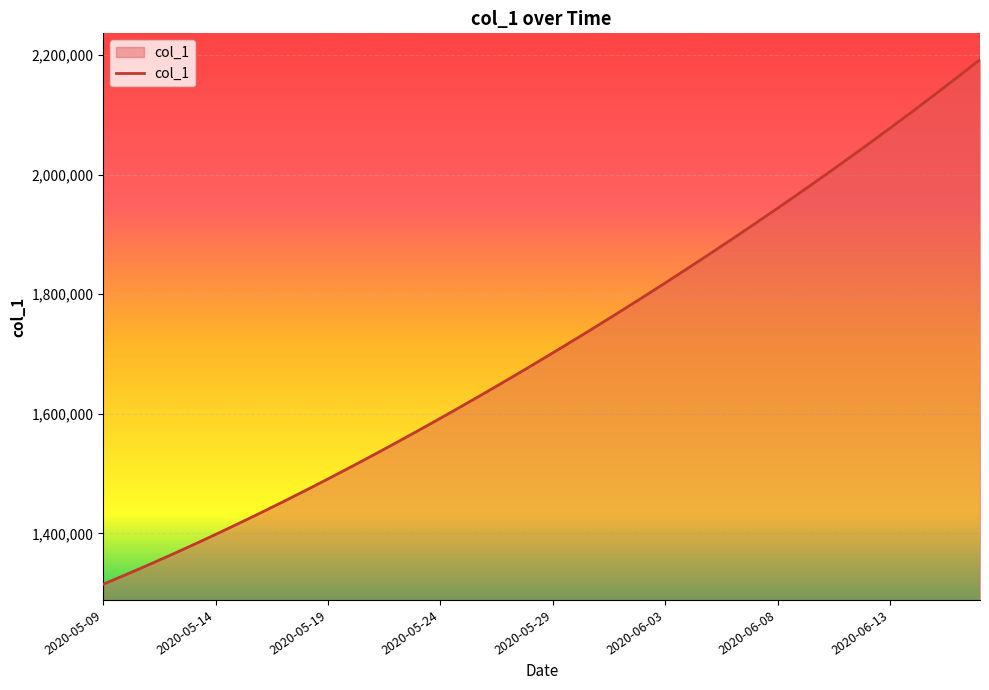

What is the greatest value displayed?

2192182.0